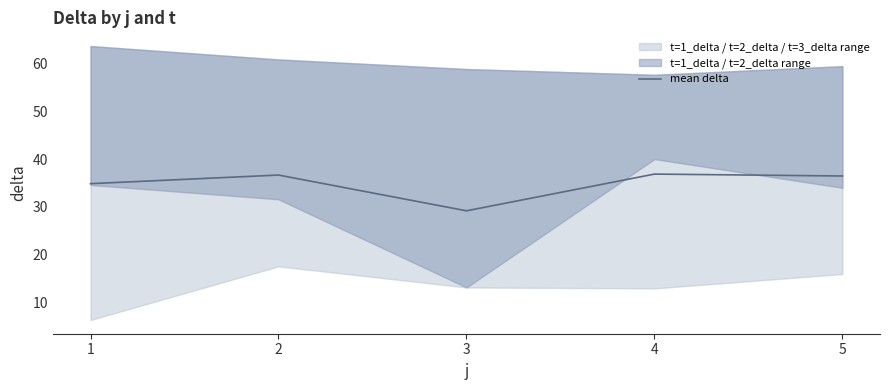

Reading left to right, list all the values displayed in this chart.

1=34.9	2=36.7	3=29.2	4=36.9	5=36.5